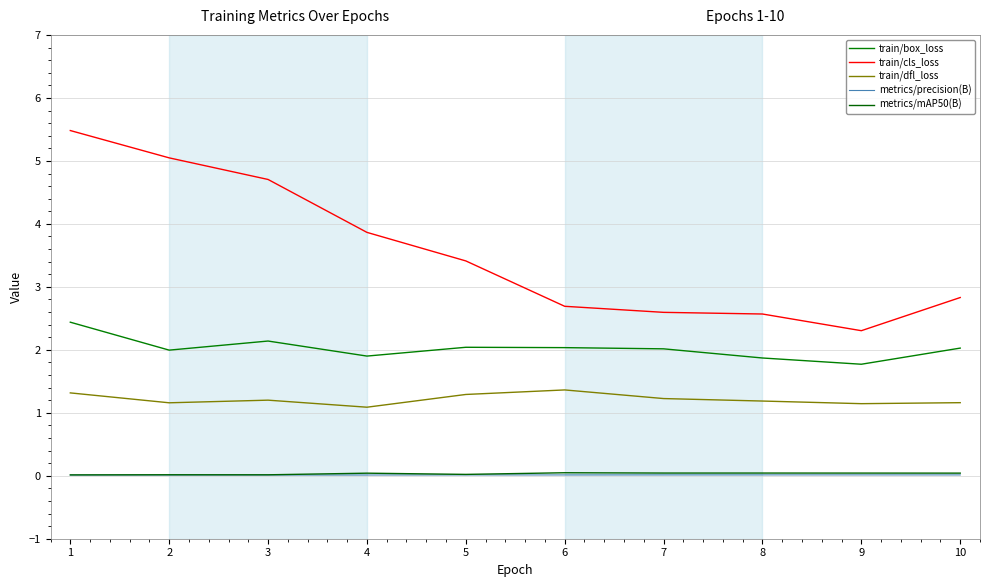

At which category is the sum across all series the highest?

1